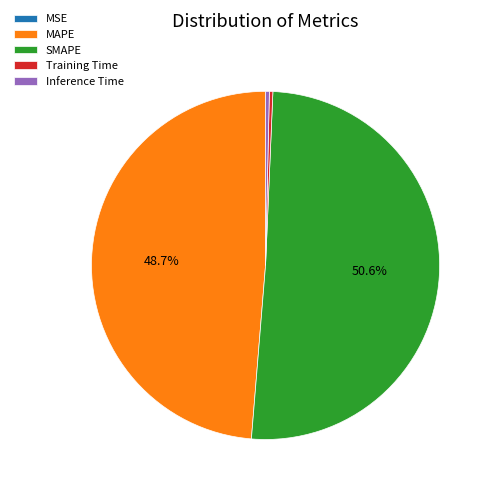

Which category has the biggest portion of the pie?

SMAPE